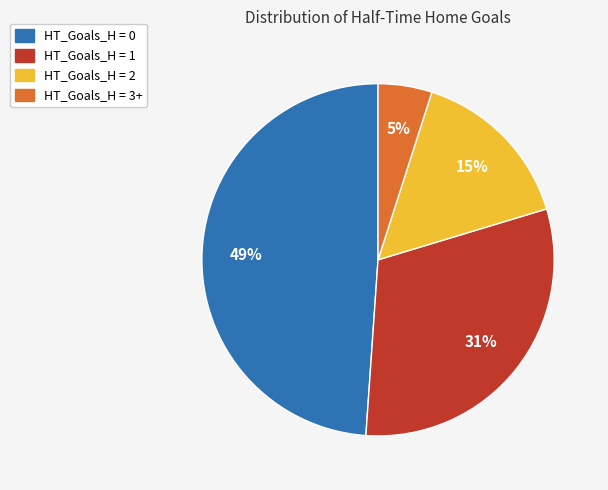

What percentage is the HT_Goals_H = 3+ slice, to the nearest percent?

5%